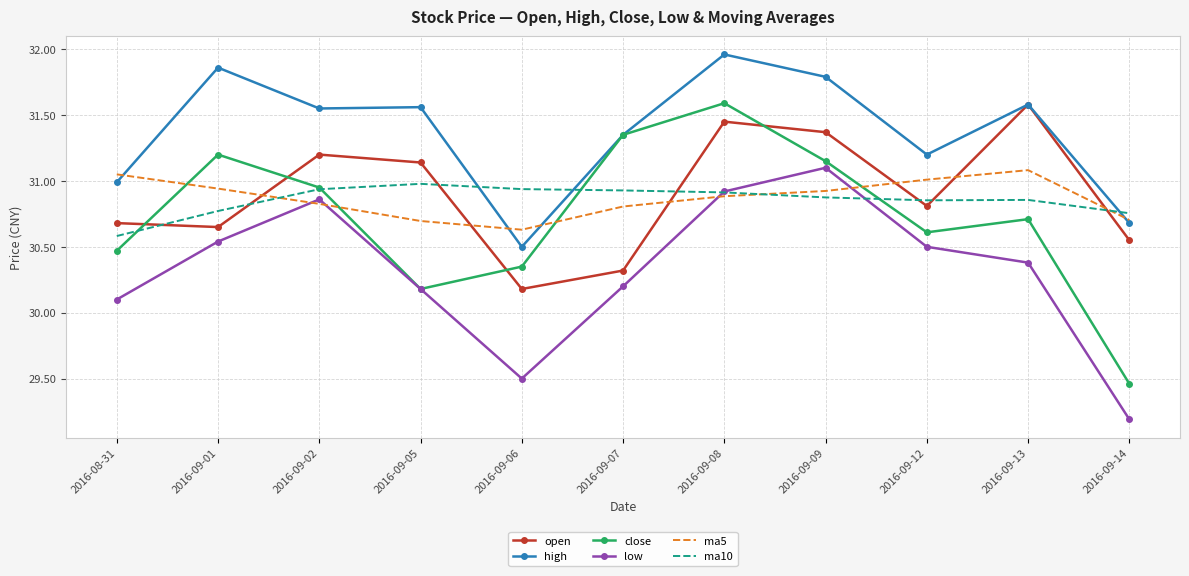

After their last crossing, which series has the higher values: ma5 or low?

ma5